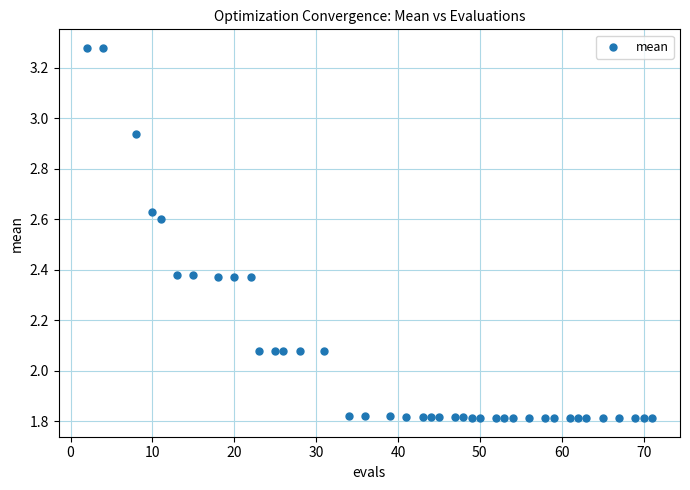

What is the range of X values (max minus min)?

69.0